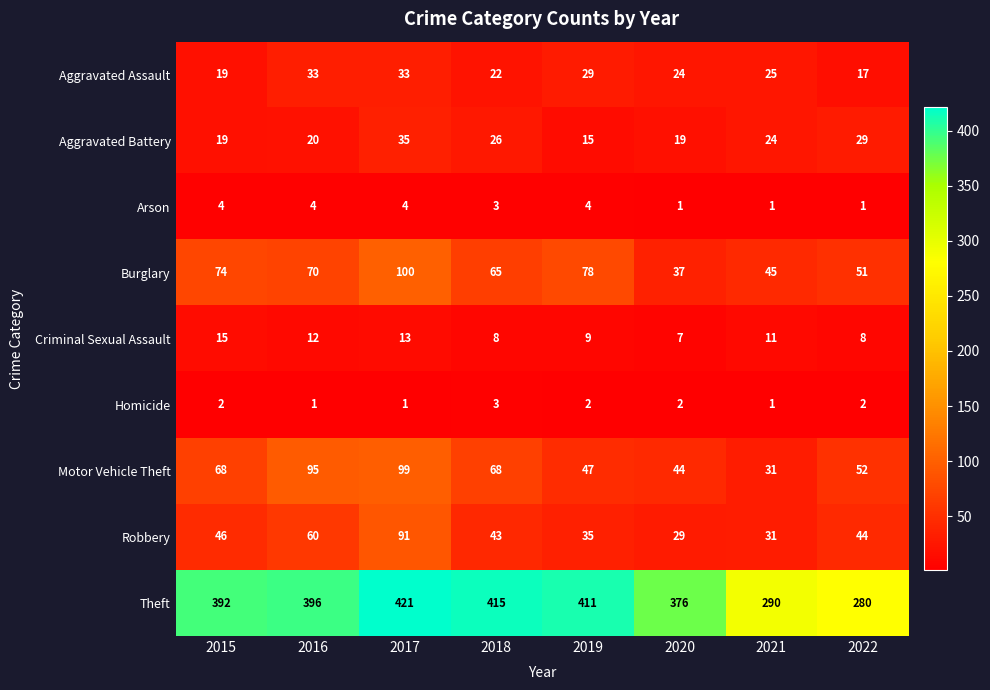

What is the difference between the maximum and minimum values in the Aggravated Battery series?

20